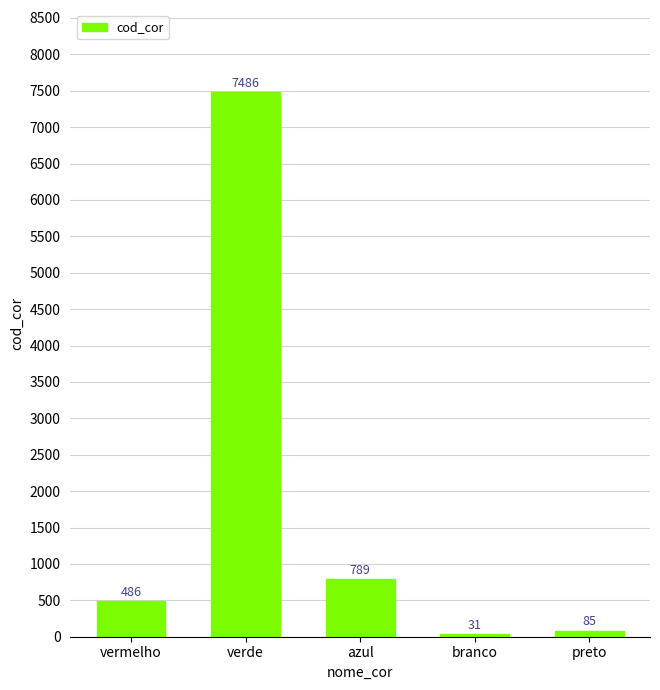

What position from the right is verde?

4